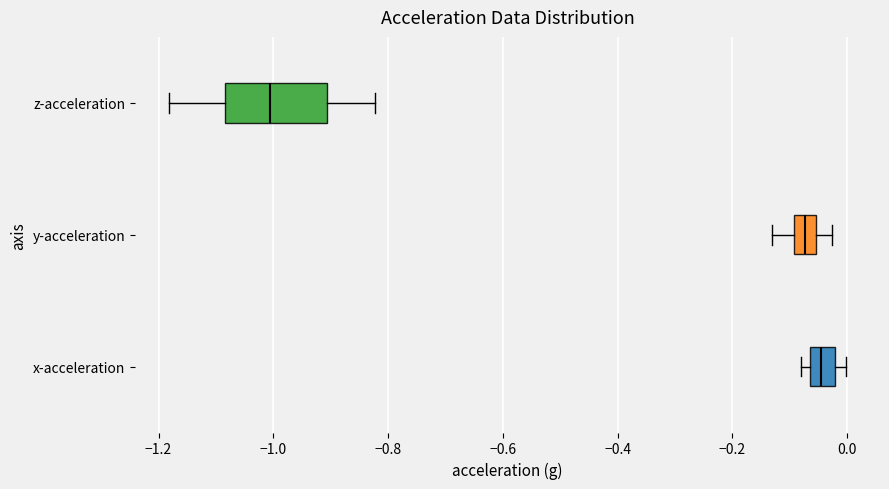

Comparing the boxes themselves (not the whiskers), which one is the widest?

z-acceleration